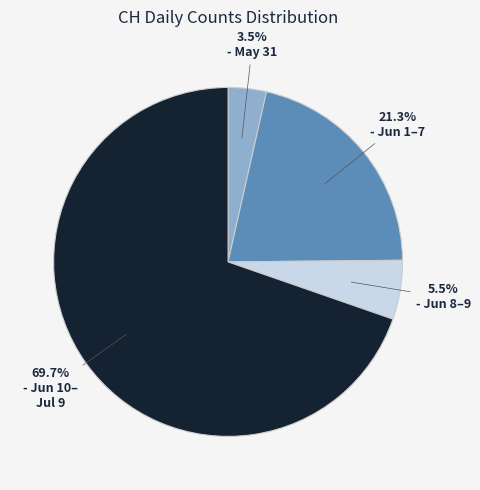

Is there a majority slice in this chart?

Yes